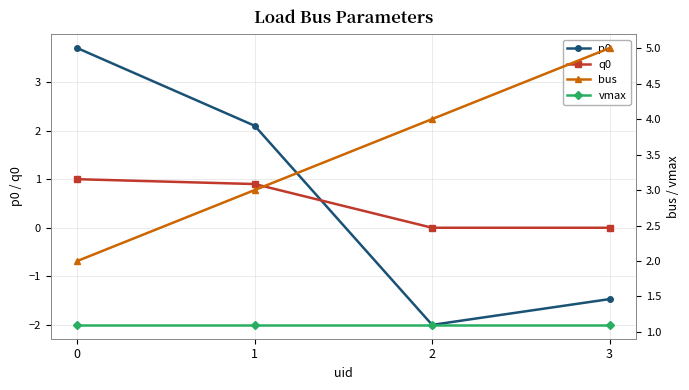

At 1, list the series in order from smallest to largest.

q0, vmax, p0, bus